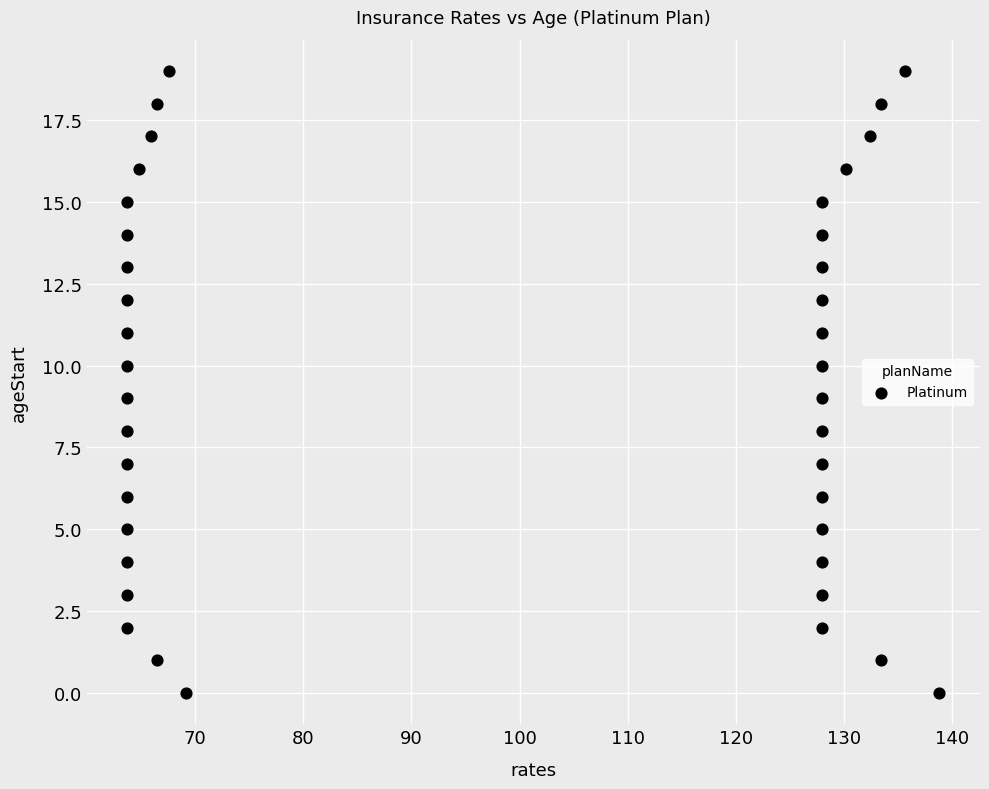

What is the range of Y values (max minus min)?

19